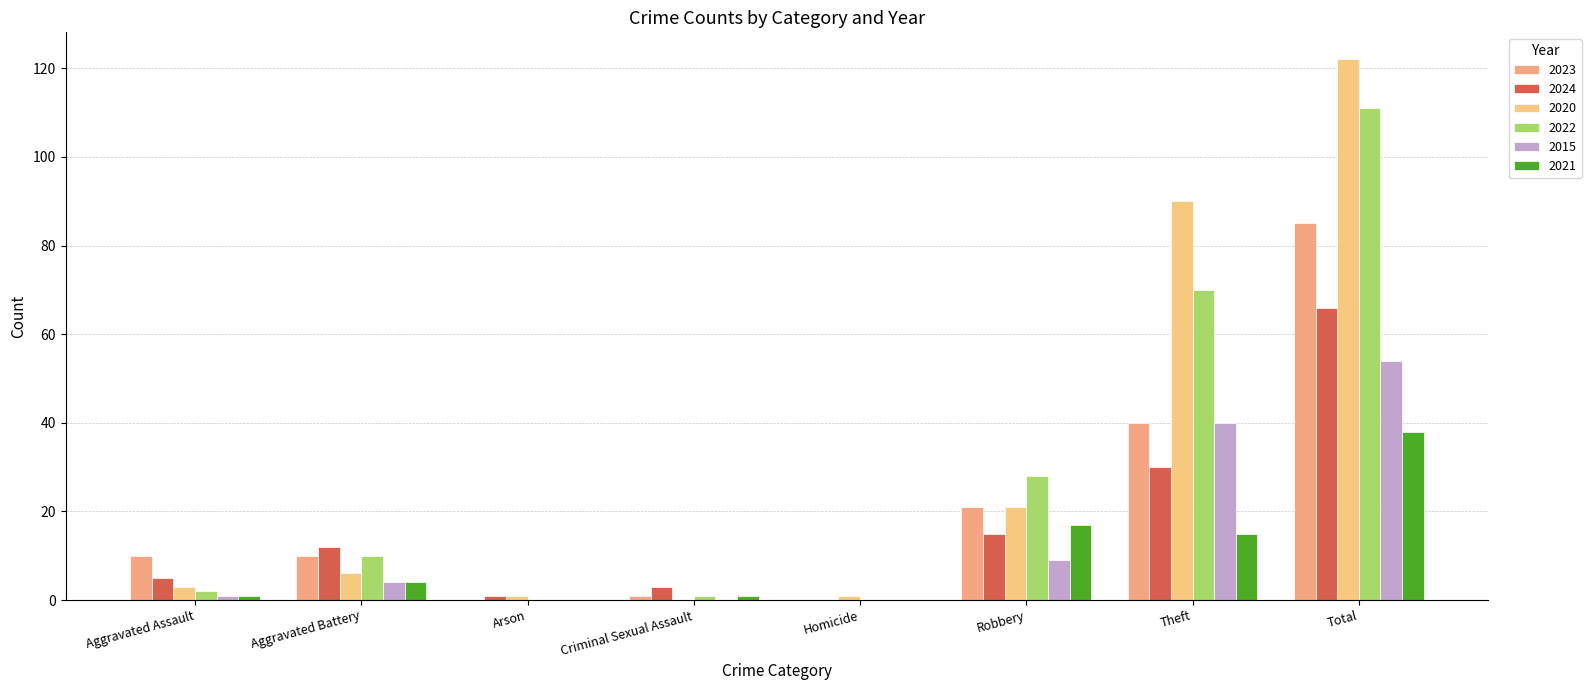

How many categories are shown in the chart?

8